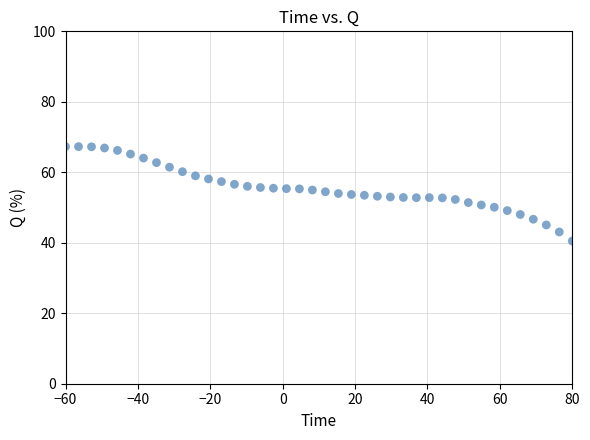

What is the range of Y values (max minus min)?

26.8